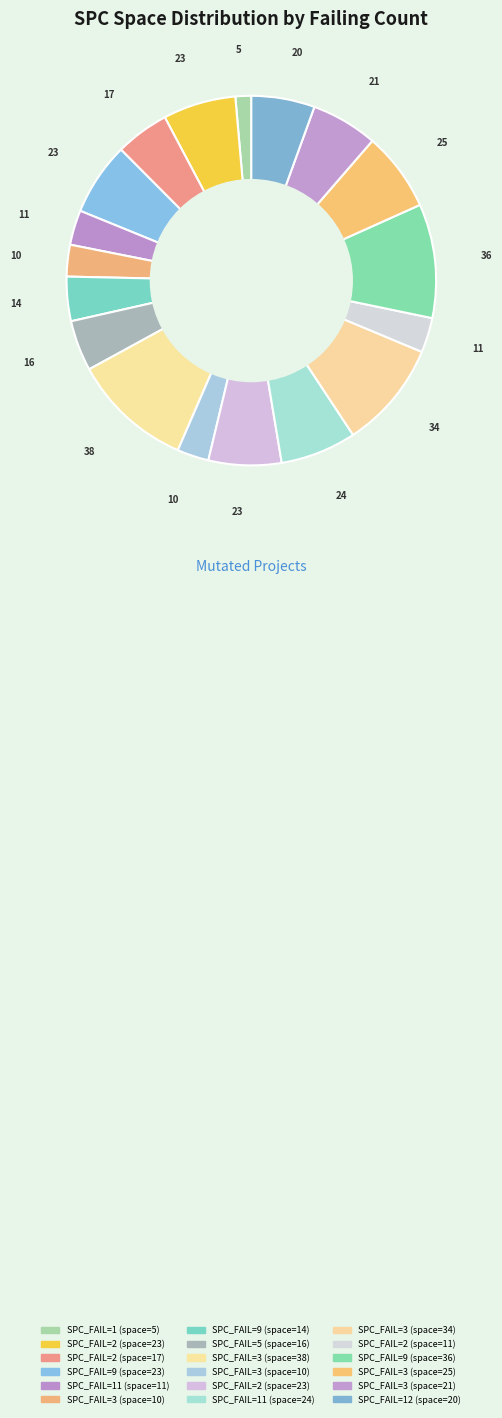

Count the number of slices in the pie.

18